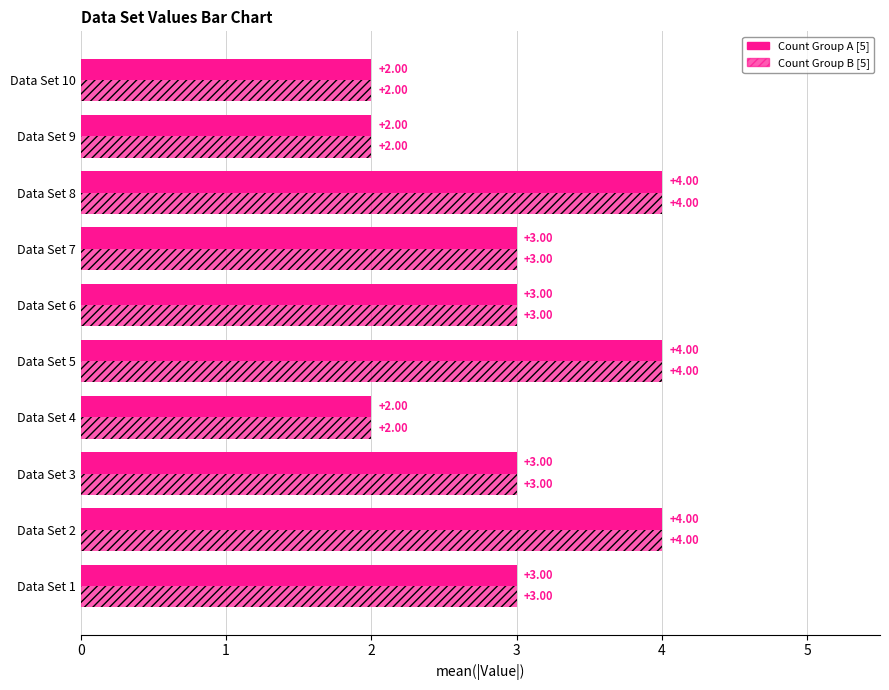

Count the number of data series in this chart.

2